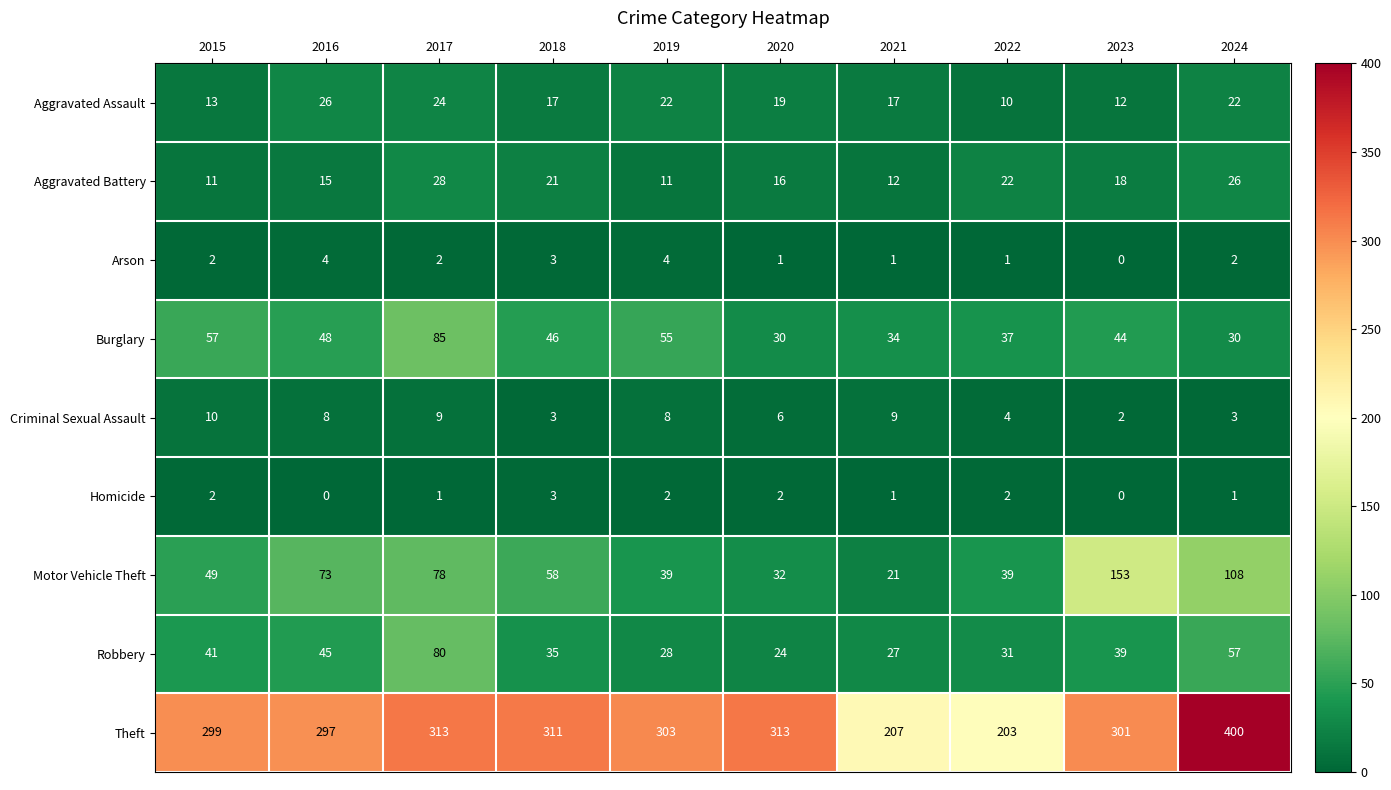

What is the greatest value displayed?

400